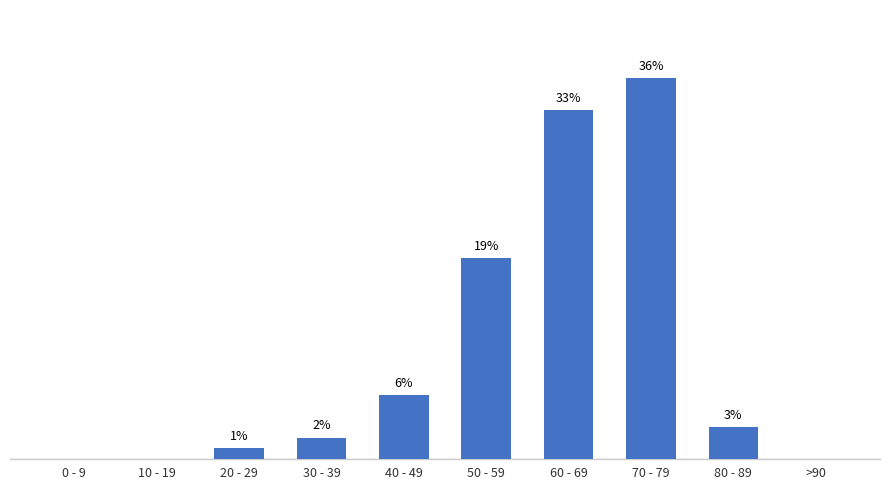

At which label is the value closest to 18?

50 - 59